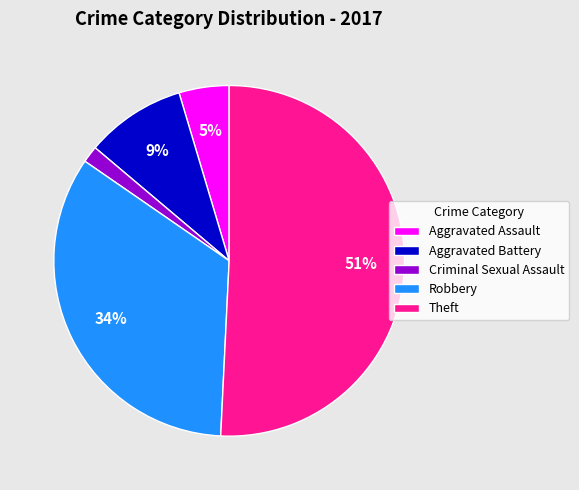

Which slice is the smallest?

Criminal Sexual Assault